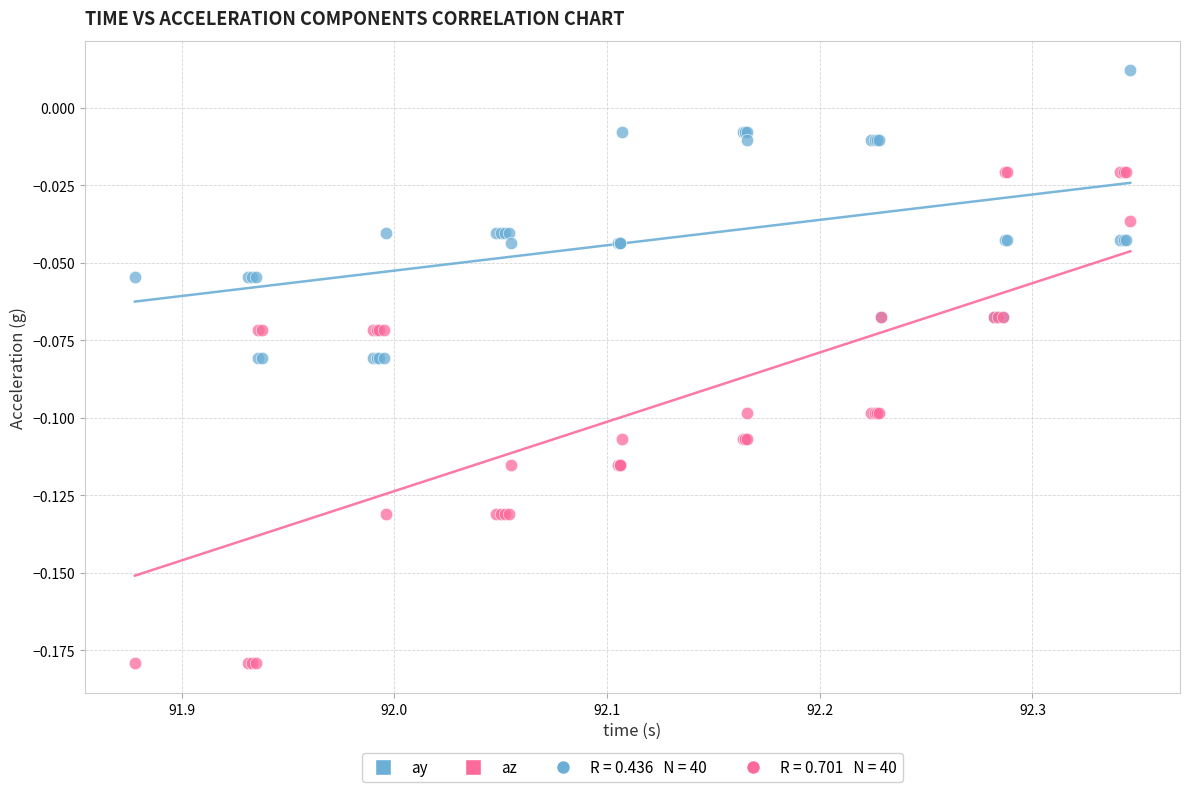

What is the X range (max minus min) for the scatter plot?

0.5